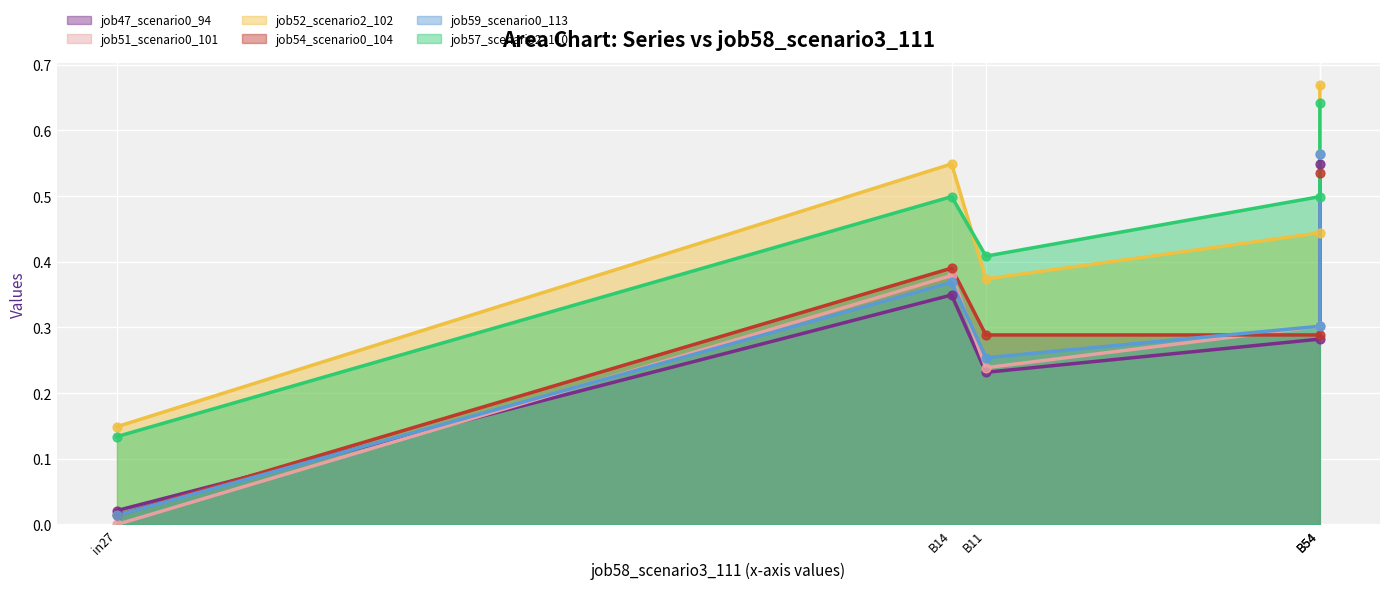

Which series has the largest total across all categories?

job52_scenario2_102